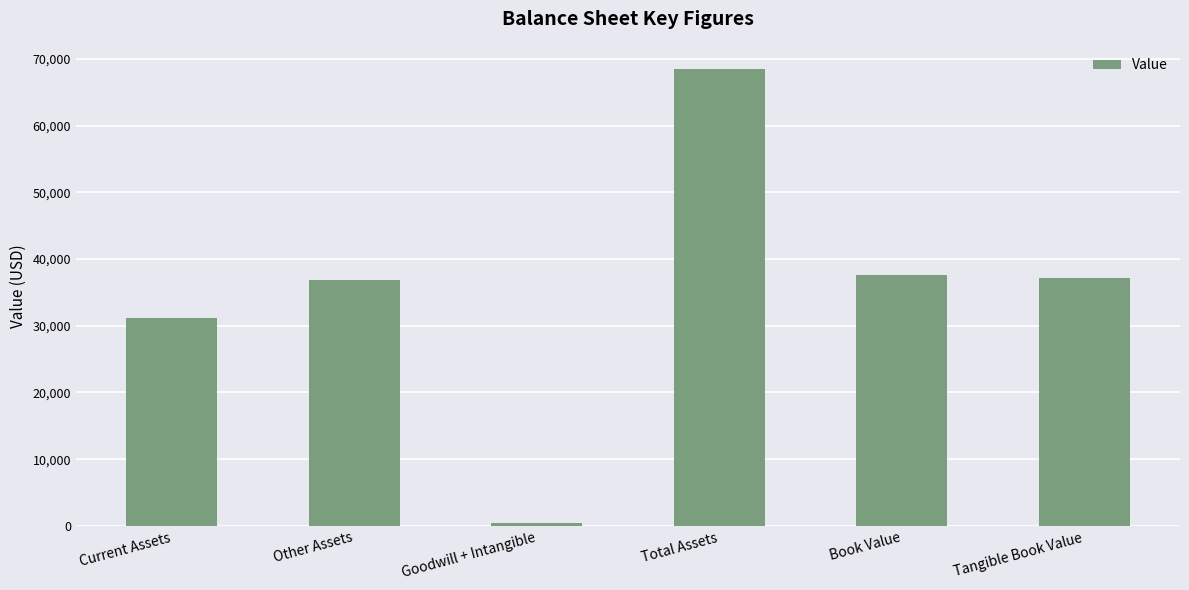

What is the minimum value shown in the chart?

437